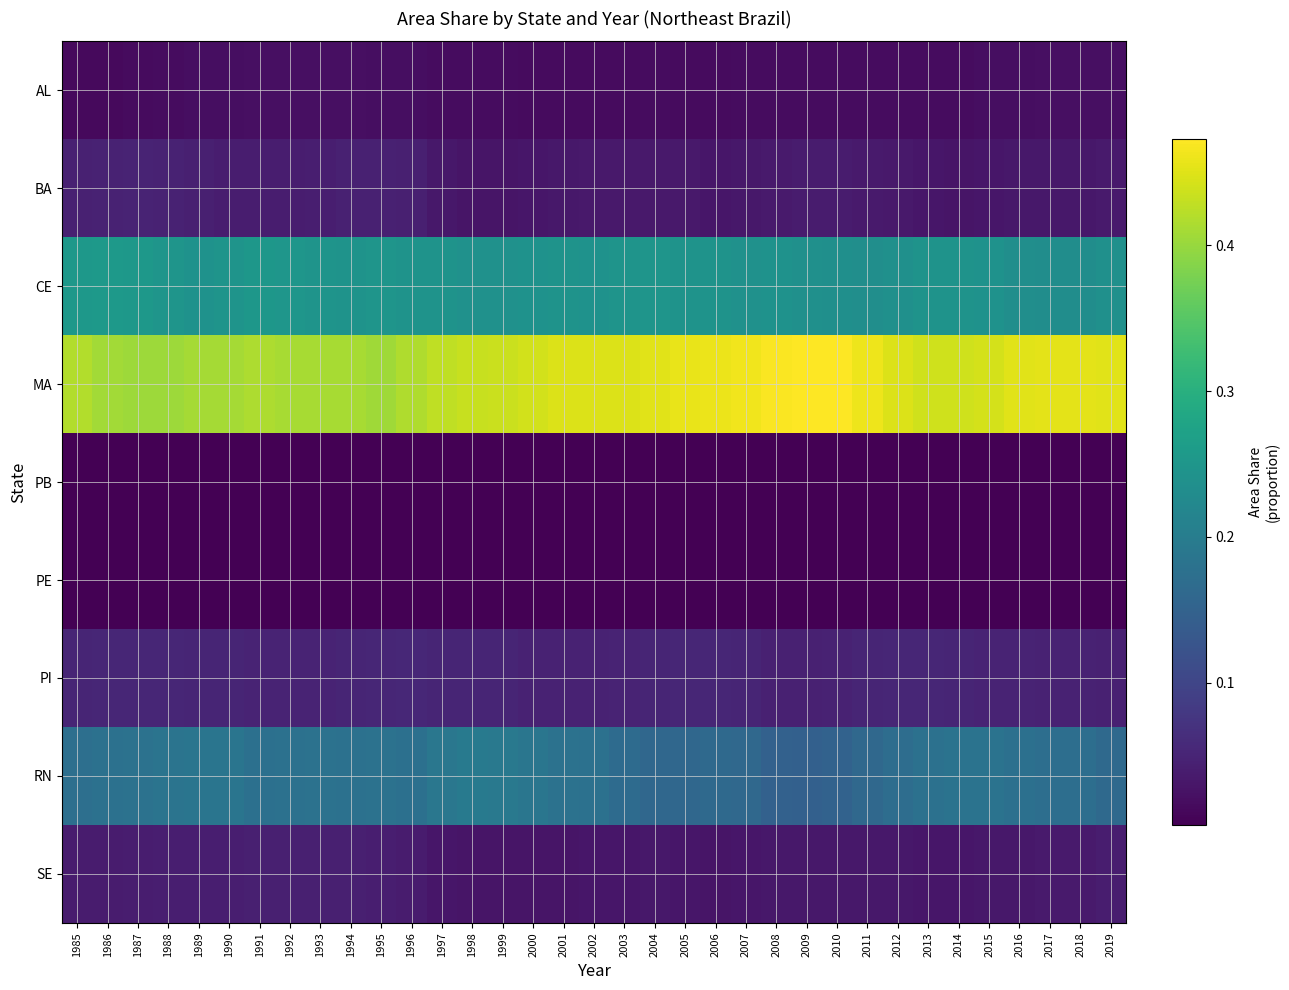

At which category is the sum across all series the highest?

1990